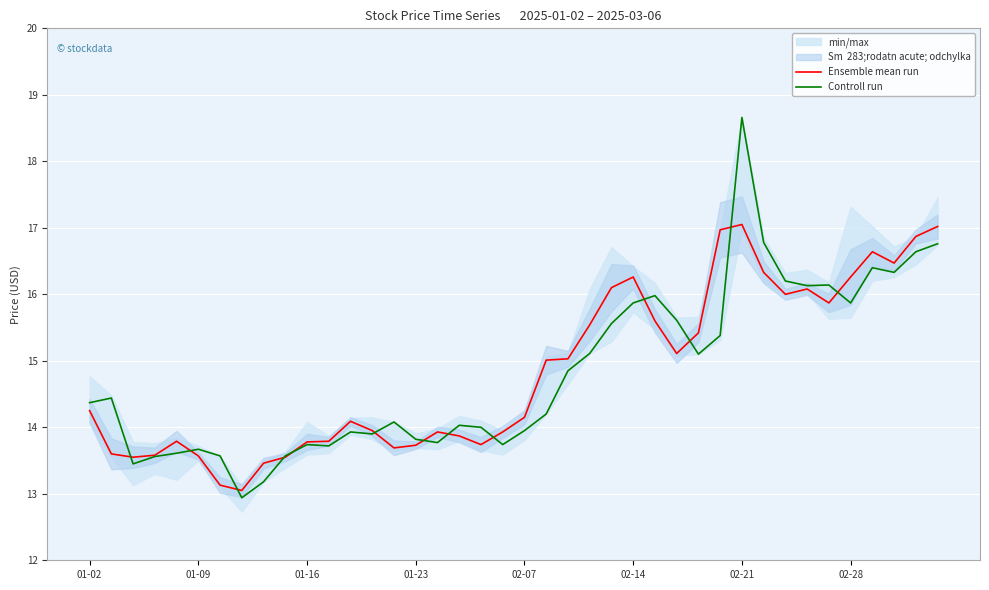

What position from the right is 01-02?

40